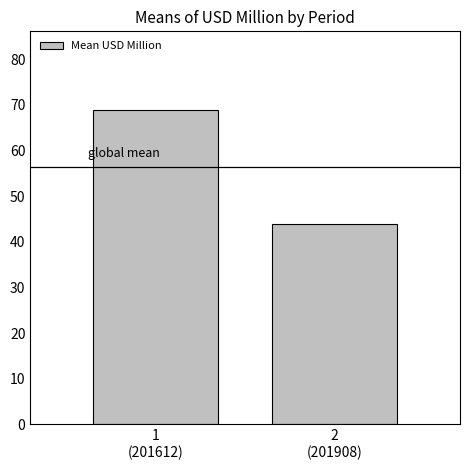

Count the number of categories in the chart.

2